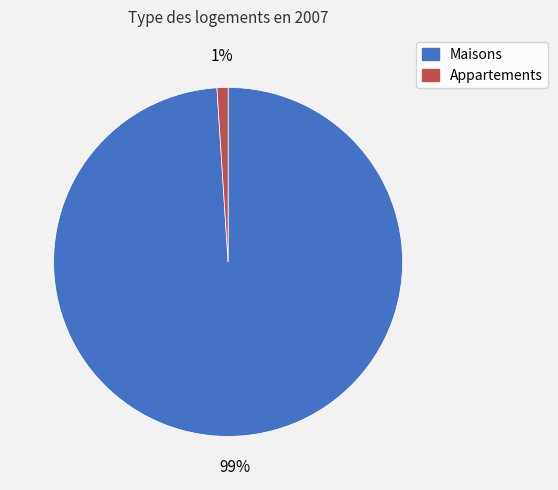

Rank the categories by value from lowest to highest.

Appartements, Maisons